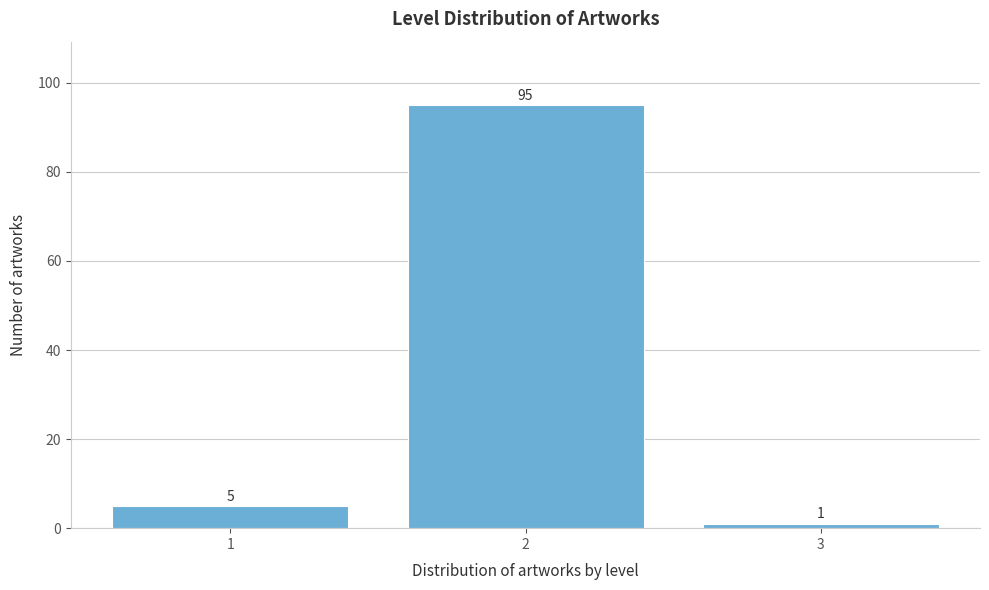

Reading right to left, list all the values displayed in this chart.

3=1	2=95	1=5